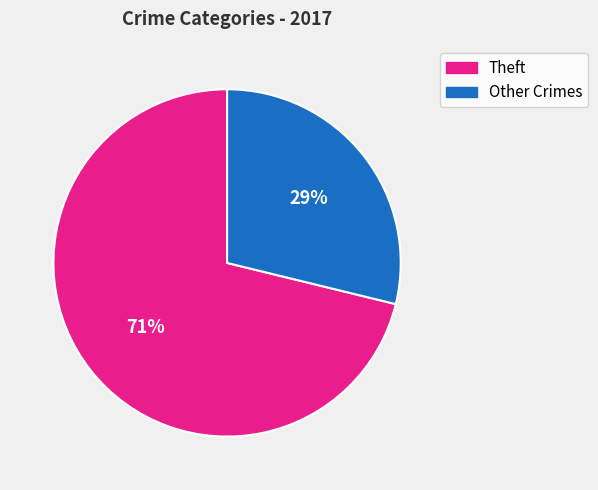

To the nearest percent, what is the difference between the largest and smallest slice percentages?

42%